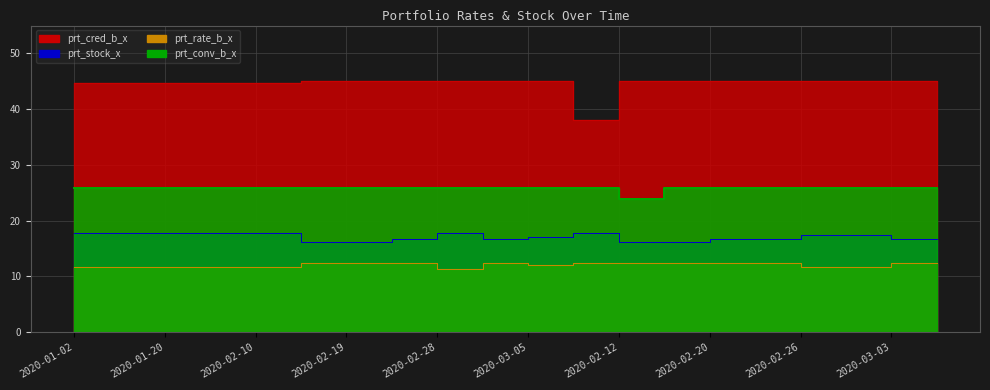

Rank the categories by prt_rate_b_x value from lowest to highest.

2020-02-28, 2020-02-26, 2020-02-27, 2020-01-02, 2020-01-10, 2020-01-20, 2020-02-03, 2020-02-10, 2020-03-05, 2020-02-14, 2020-02-19, 2020-02-24, 2020-03-02, 2020-02-06, 2020-02-12, 2020-02-13, 2020-02-20, 2020-02-25, 2020-03-03, 2020-03-04